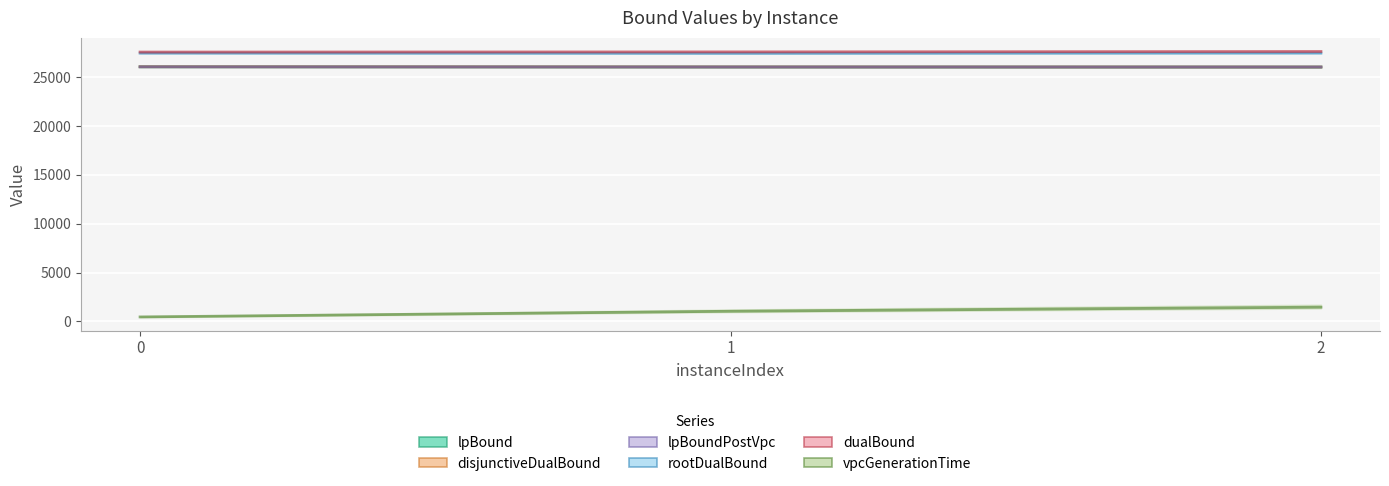

True or false: disjunctiveDualBound has a value of 40656.2 at 1.

False